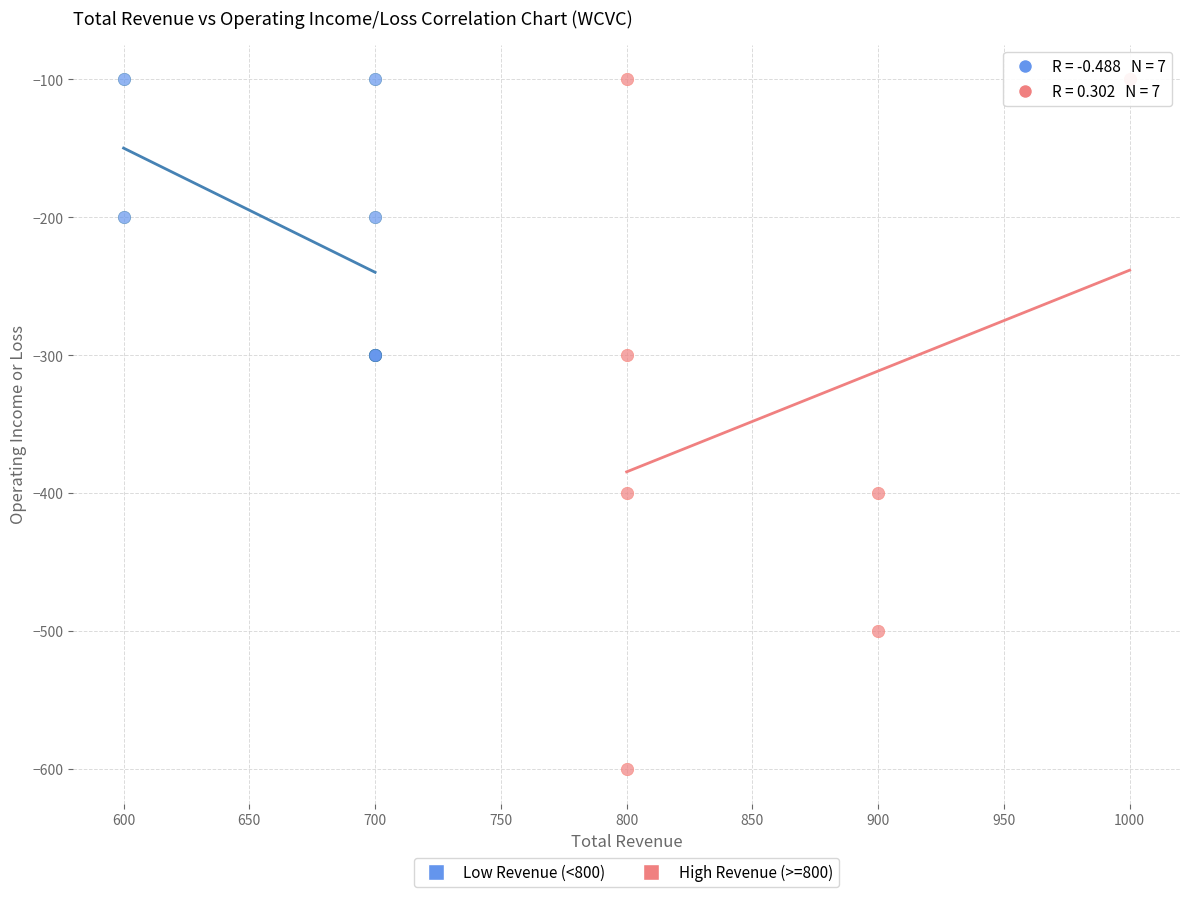

Which series has the widest spread of Y values?

High Revenue (>=800)